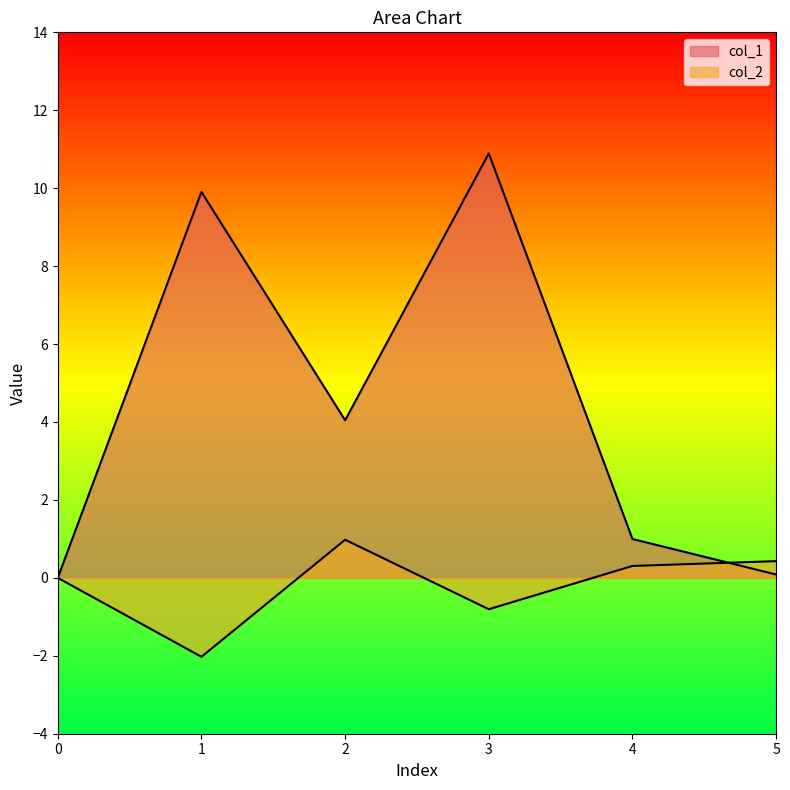

What is the sum of the col_1 values at 4 and 2?

5.0